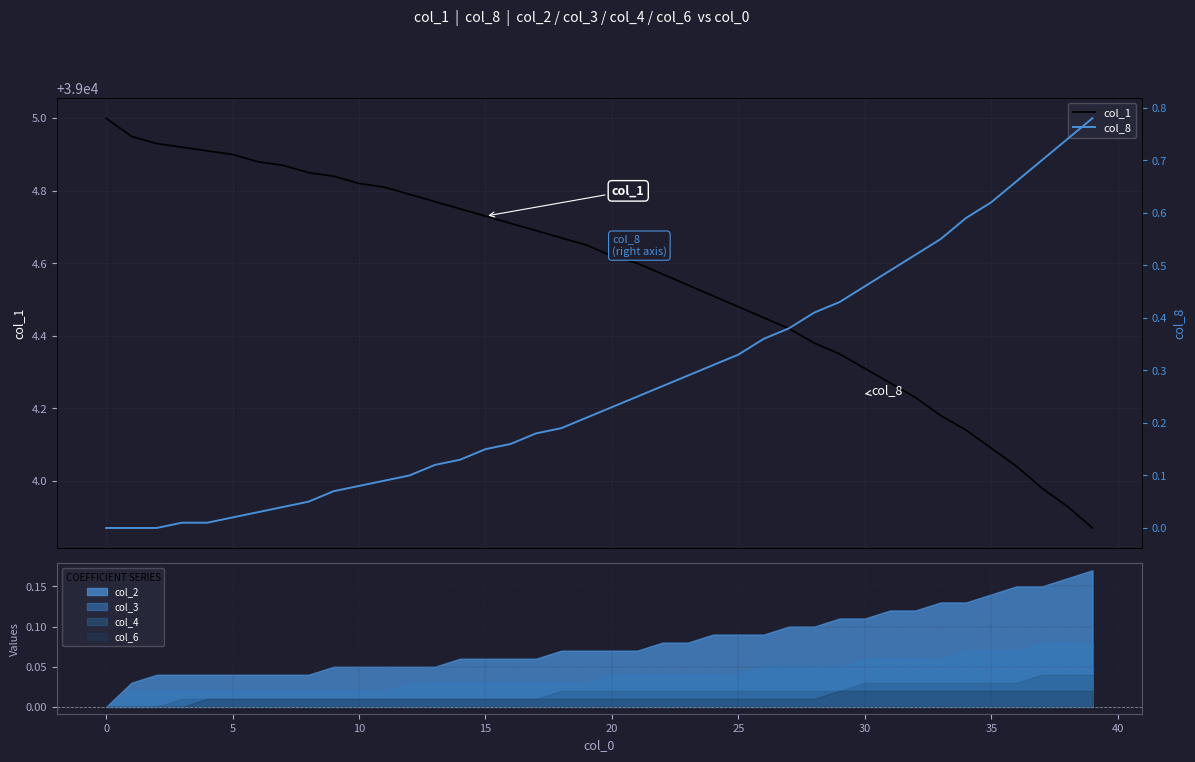

What is the total value across all series at 28?

39004.8